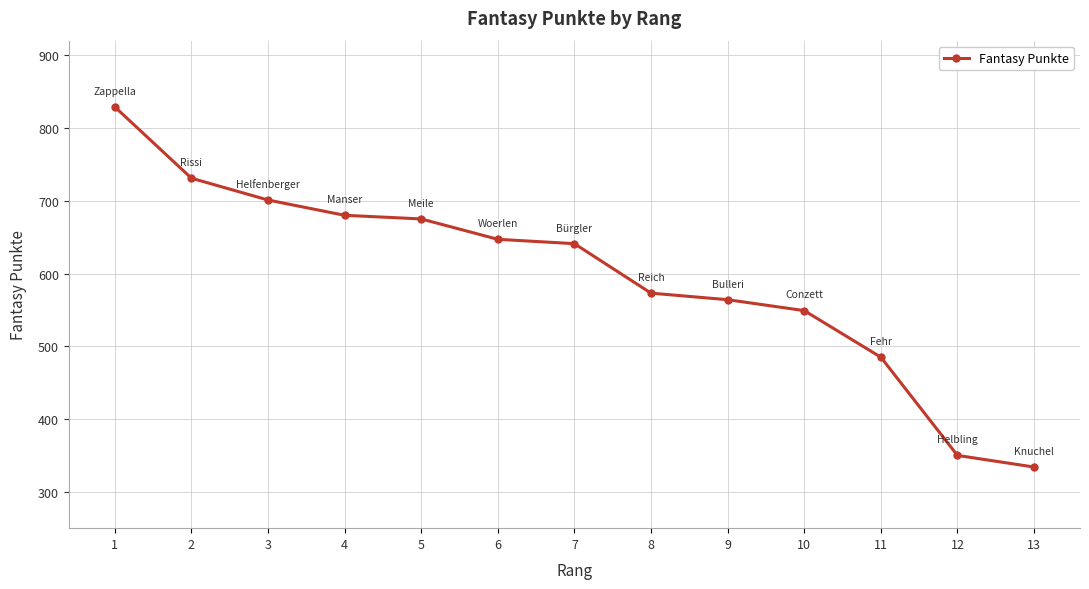

How many lines are shown in the chart?

1